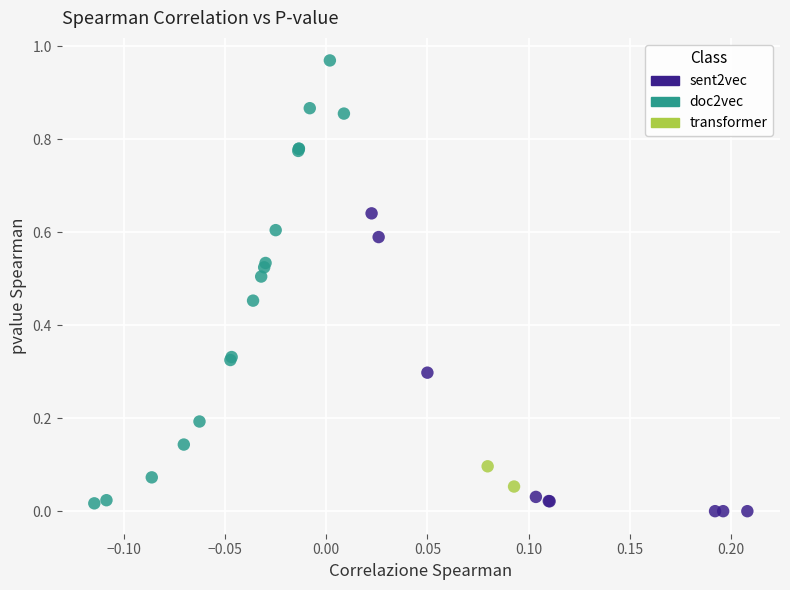

Which series contains the lowest Y value?

sent2vec